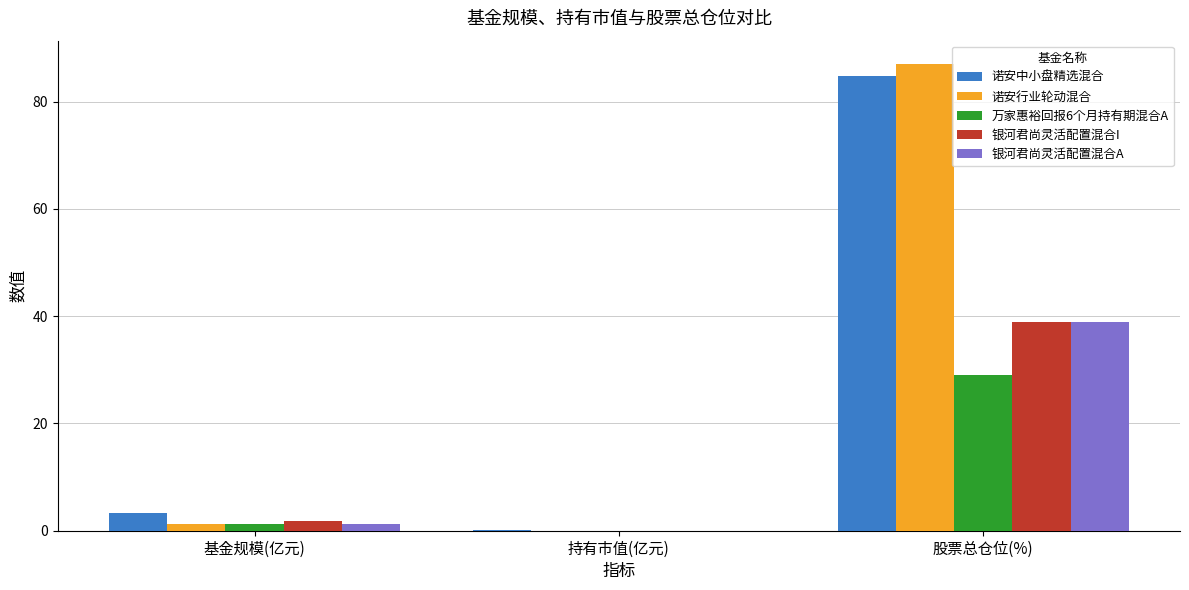

What are all the series names shown in the legend?

诺安中小盘精选混合, 诺安行业轮动混合, 万家惠裕回报6个月持有期混合A, 银河君尚灵活配置混合I, 银河君尚灵活配置混合A